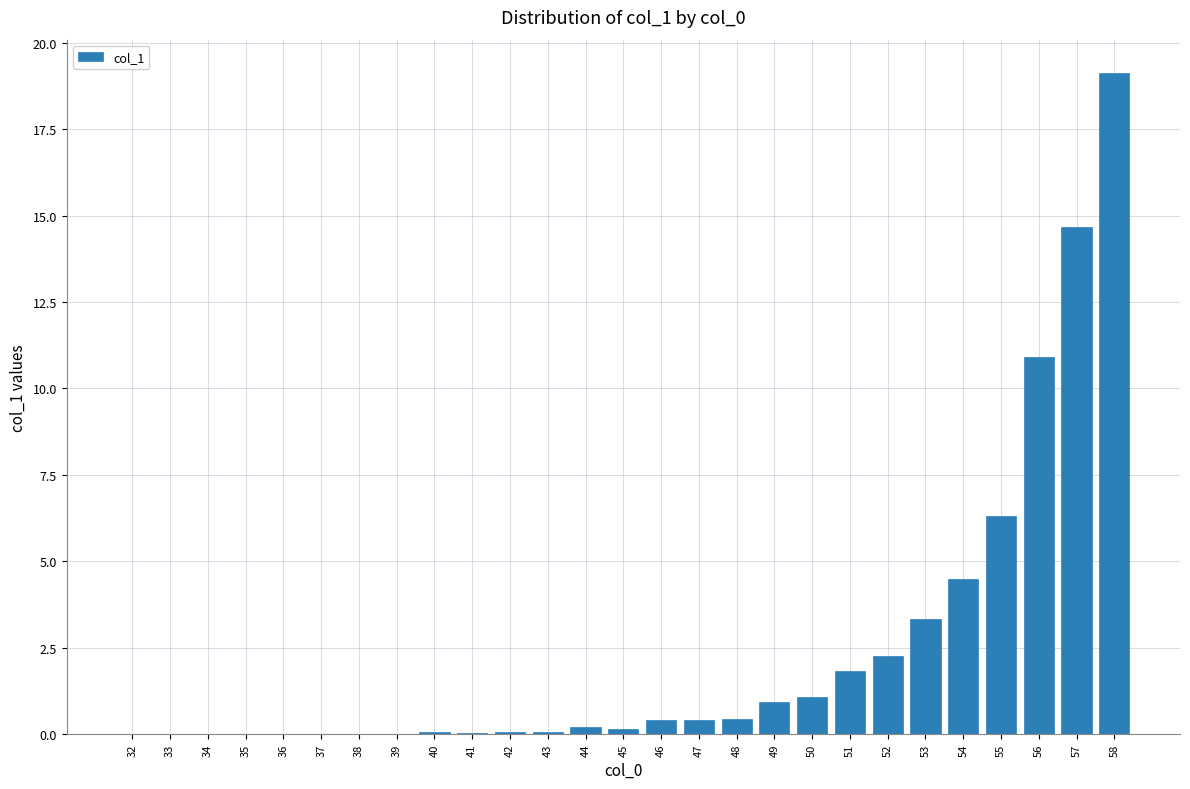

Where is the data nearest to the value 9?

56